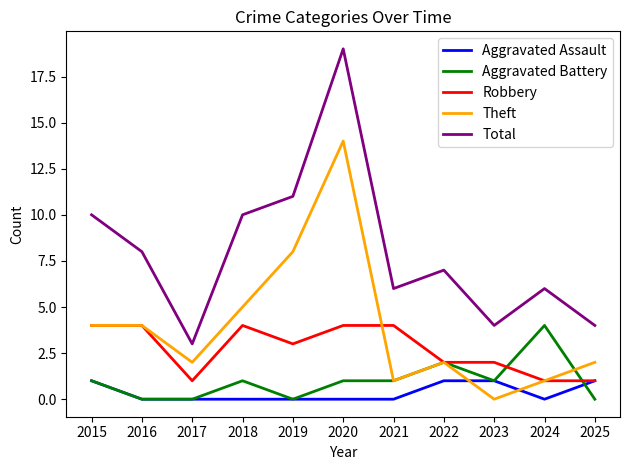

Between 2017 and 2018, which series saw the biggest shift?

Total